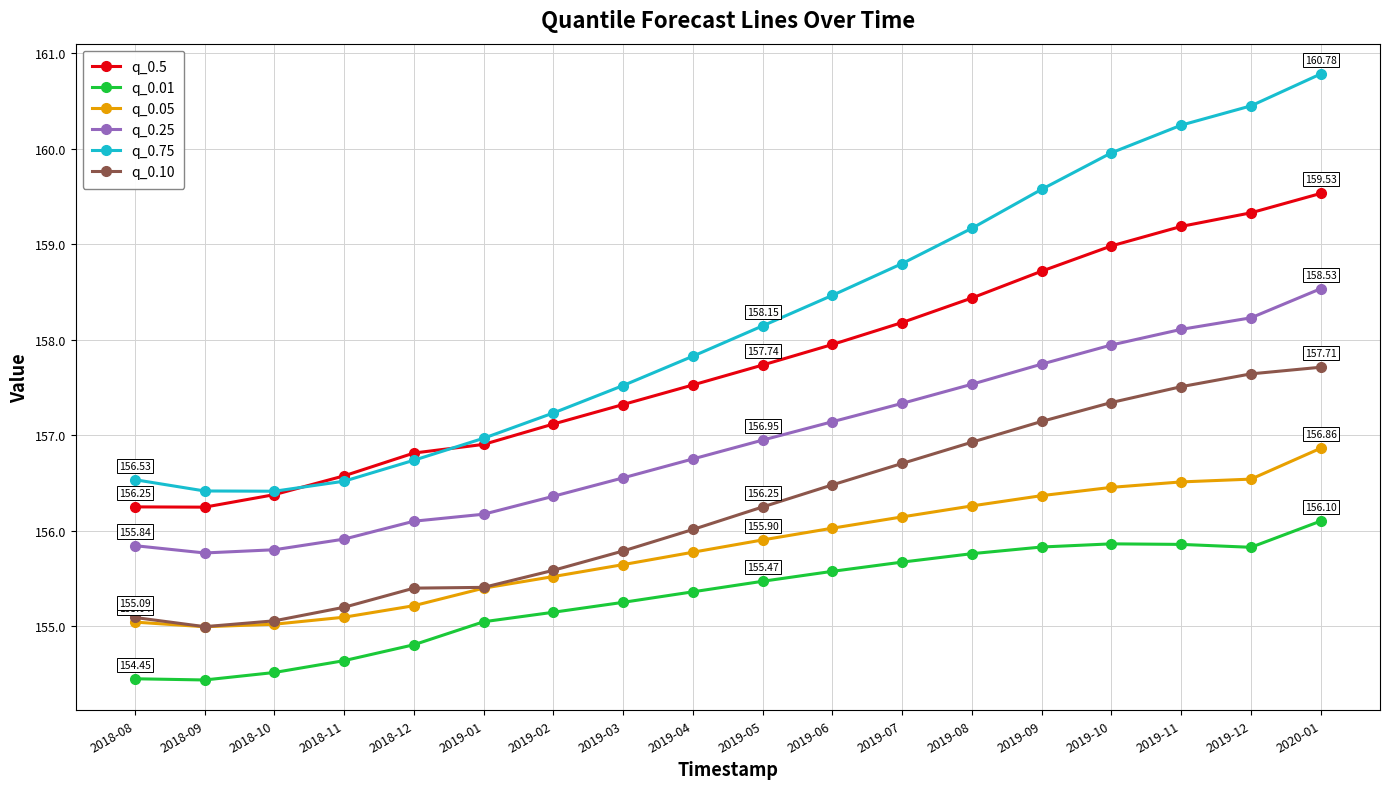

Which series has the largest range (max minus min)?

q_0.75